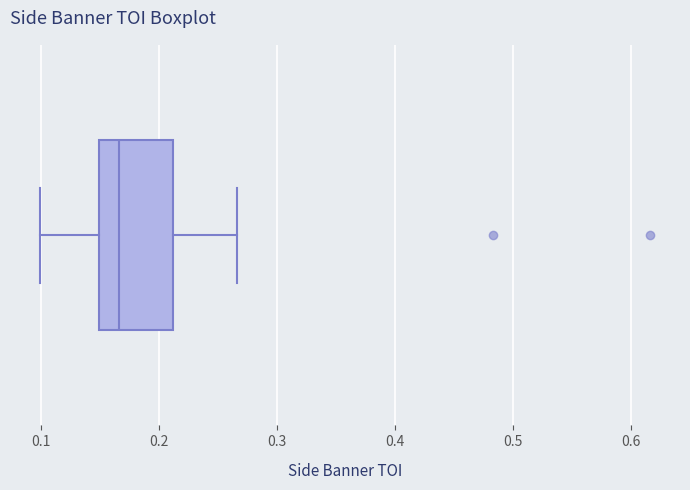

Transcribe this box plot: give where the median line is, the range the box spans, and where the two whiskers end, as read against the x-axis. The values are not printed on the chart, so give them approximately, as read against the axis.

median 0.17, box 0.15 to 0.21, whiskers 0.10 to 0.27